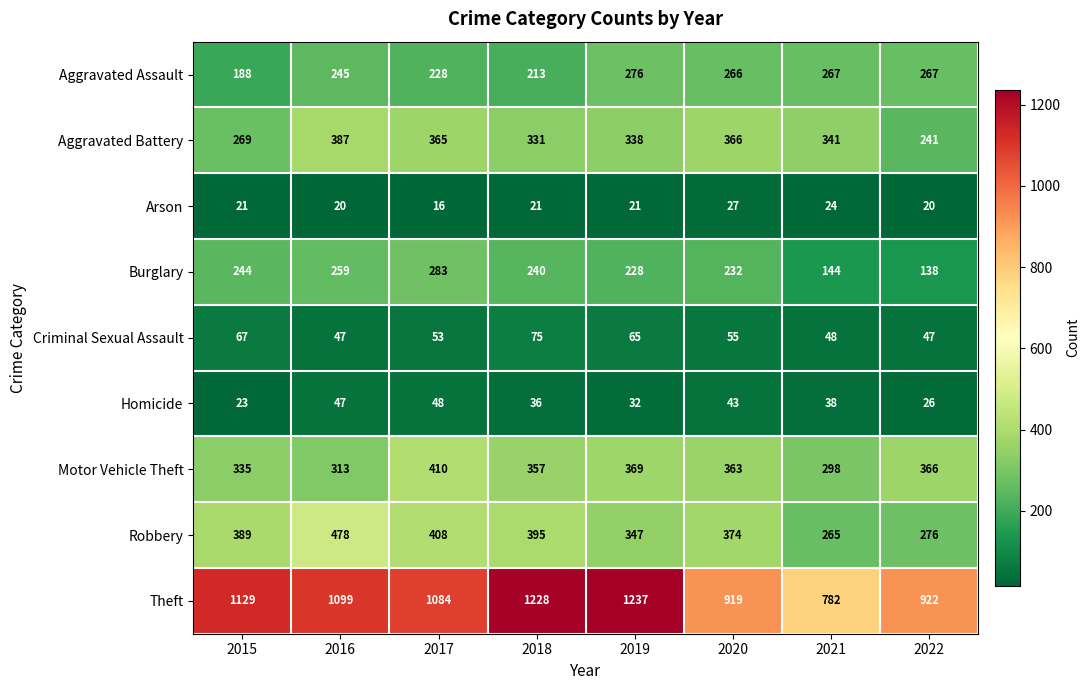

True or false: Motor Vehicle Theft has a value of 197 at 2015.

False